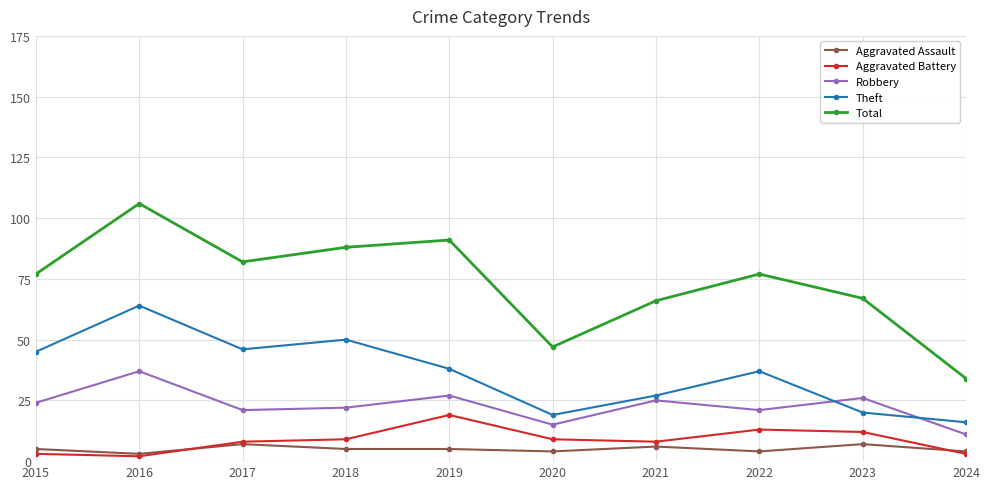

Which series changed the most between 2015 and 2020?

Total